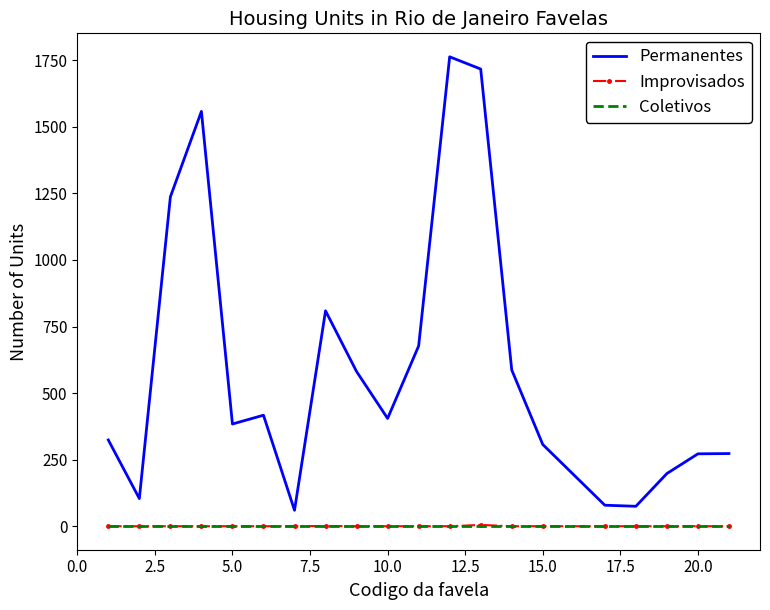

Which series has the largest range (max minus min)?

Permanentes